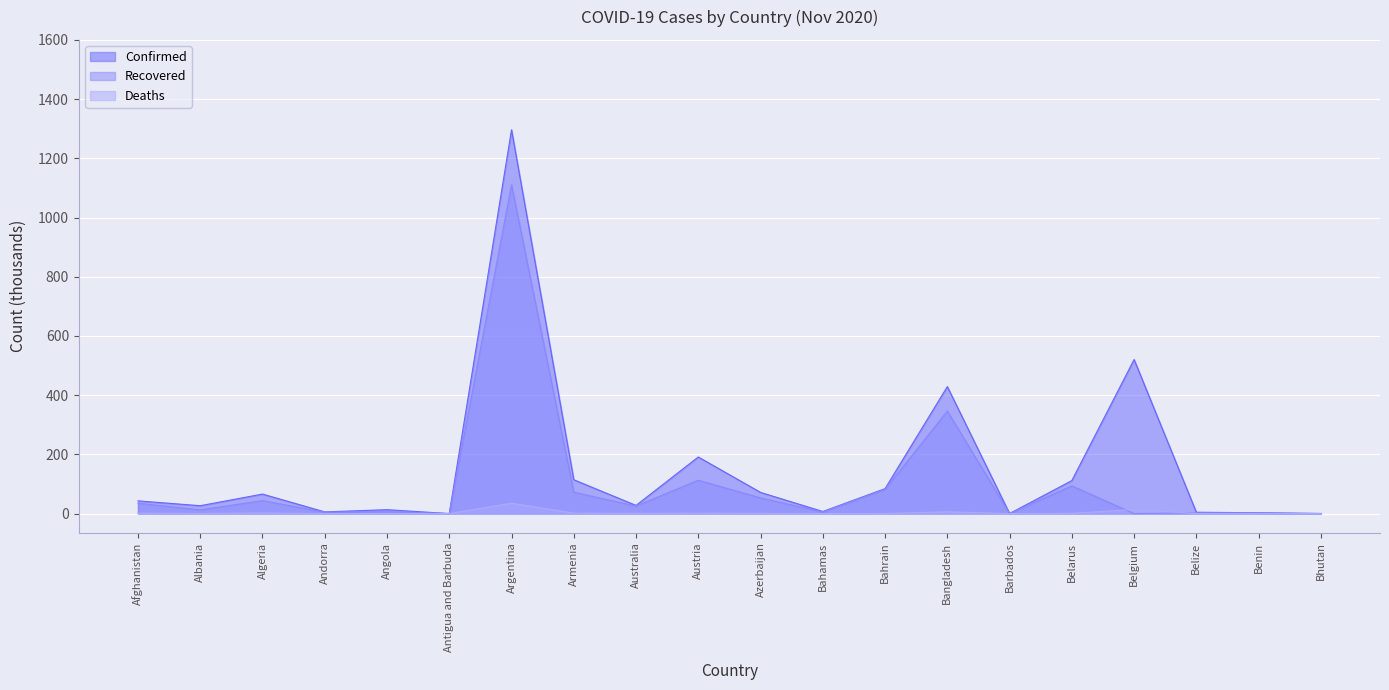

Count the number of data series in this chart.

3